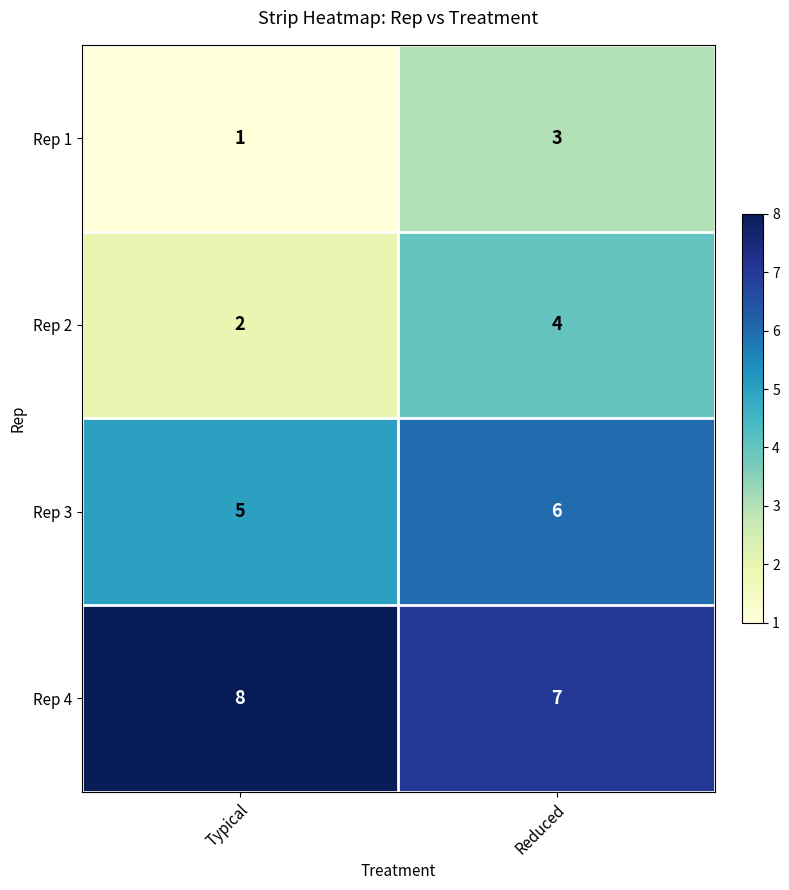

Rank the series by their average value, from lowest to highest.

Rep 1, Rep 2, Rep 3, Rep 4